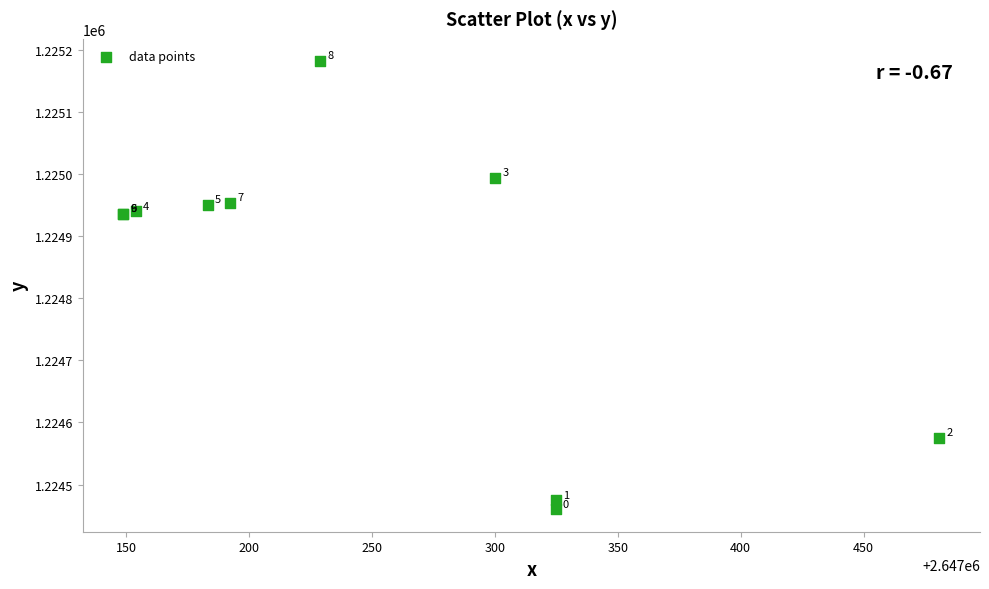

What Y value in the scatter plot is closest to 1224820?

1224935.8